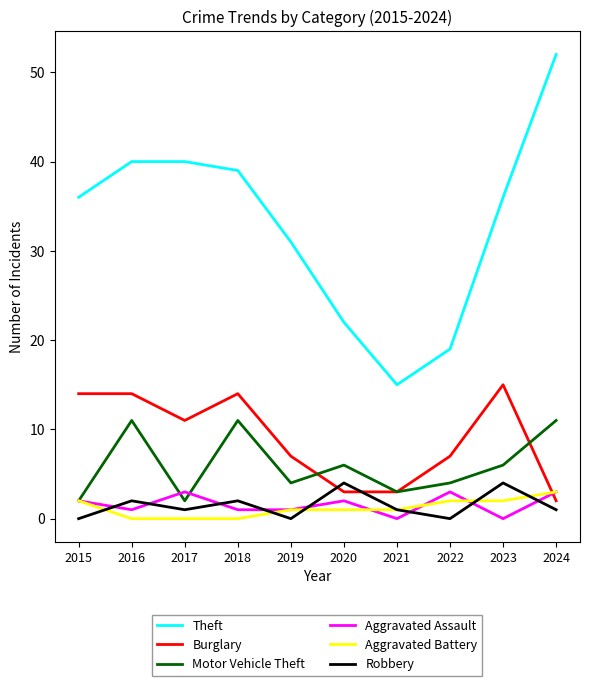

Is the value of Aggravated Battery at 2019 greater than the value of Robbery at 2023?

No